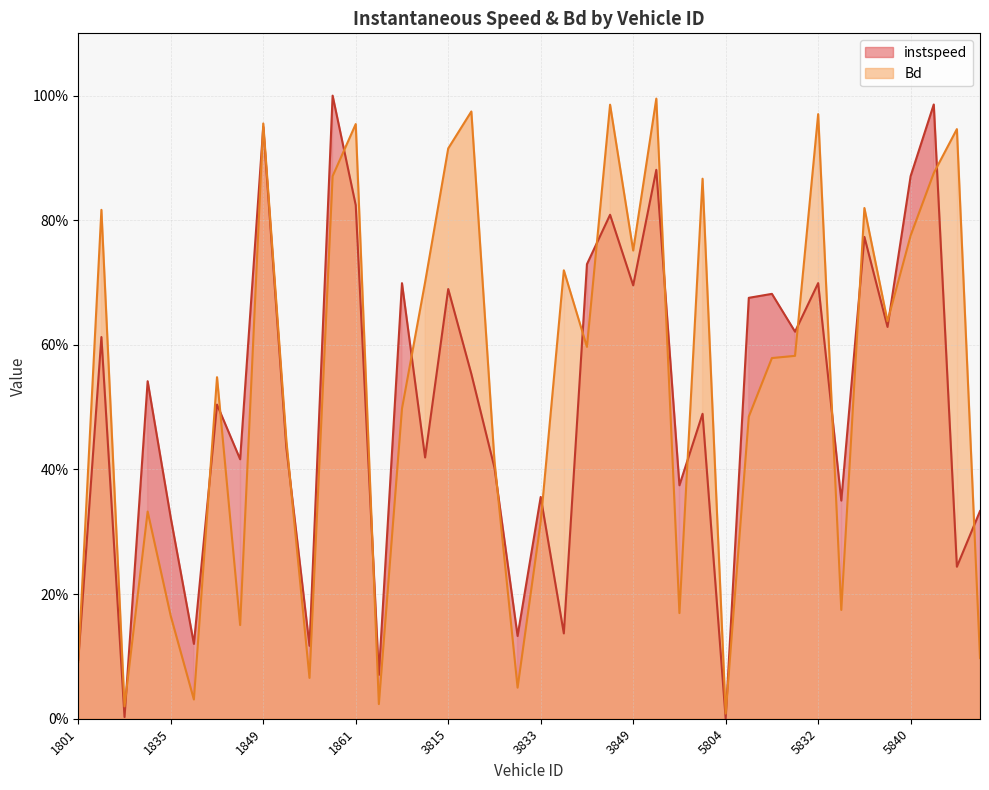

Reading left to right, extract all data points from this chart.

instspeed: 1801=0.1	1809=0.6	1815=0.0	1824=0.5	1835=0.3	1840=0.1	1846=0.5	1848=0.4	1849=0.9	1853=0.4	1859=0.1	1860=1.0	1861=0.8	3807=0.1	3811=0.7	3812=0.4	3815=0.7	3820=0.6	3822=0.4	3831=0.1	3833=0.4	3835=0.1	3838=0.7	3839=0.8	3849=0.7	3852=0.9	3853=0.4	3858=0.5	5804=0.0	5807=0.7	5809=0.7	5815=0.6	5832=0.7	5835=0.4	5836=0.8	5839=0.6	5840=0.9	5842=1.0	5844=0.2	5845=0.3
Bd: 1801=0.1	1809=0.8	1815=0.0	1824=0.3	1835=0.2	1840=0.0	1846=0.5	1848=0.2	1849=1.0	1853=0.4	1859=0.1	1860=0.9	1861=1.0	3807=0.0	3811=0.5	3812=0.7	3815=0.9	3820=1.0	3822=0.4	3831=0.0	3833=0.3	3835=0.7	3838=0.6	3839=1.0	3849=0.8	3852=1.0	3853=0.2	3858=0.9	5804=0.0	5807=0.5	5809=0.6	5815=0.6	5832=1.0	5835=0.2	5836=0.8	5839=0.6	5840=0.8	5842=0.9	5844=0.9	5845=0.1